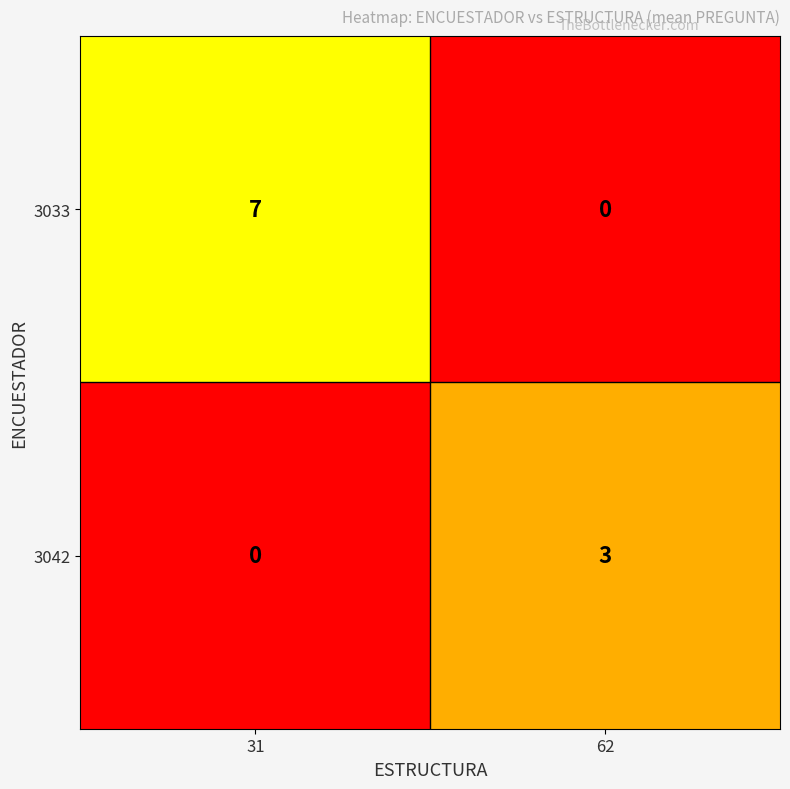

Between 31 and 62, which series saw the biggest shift?

3033